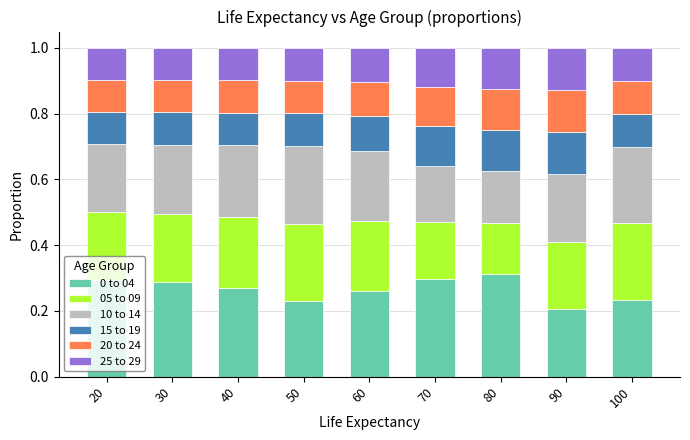

The value of 0 to 04 at 30 is 0.3. True or false?

True